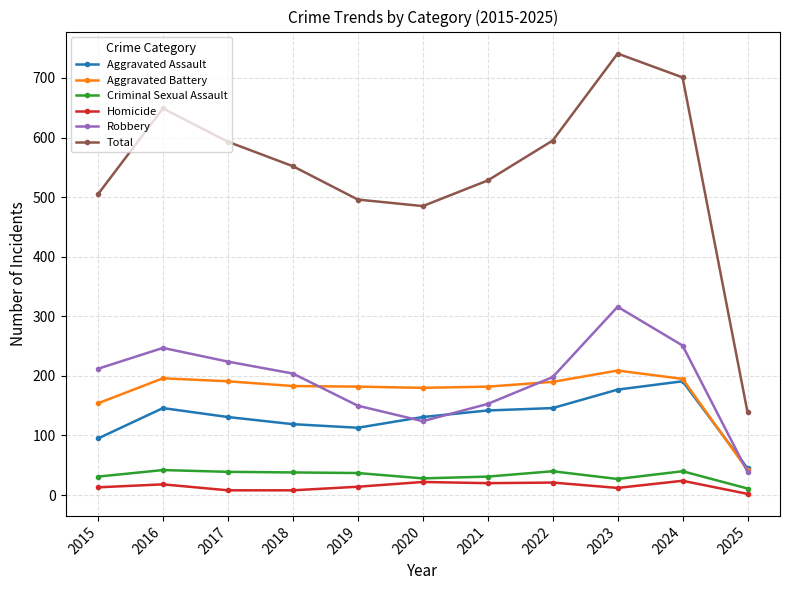

Is the value of Total at 2020 greater than the value of Criminal Sexual Assault at 2022?

Yes